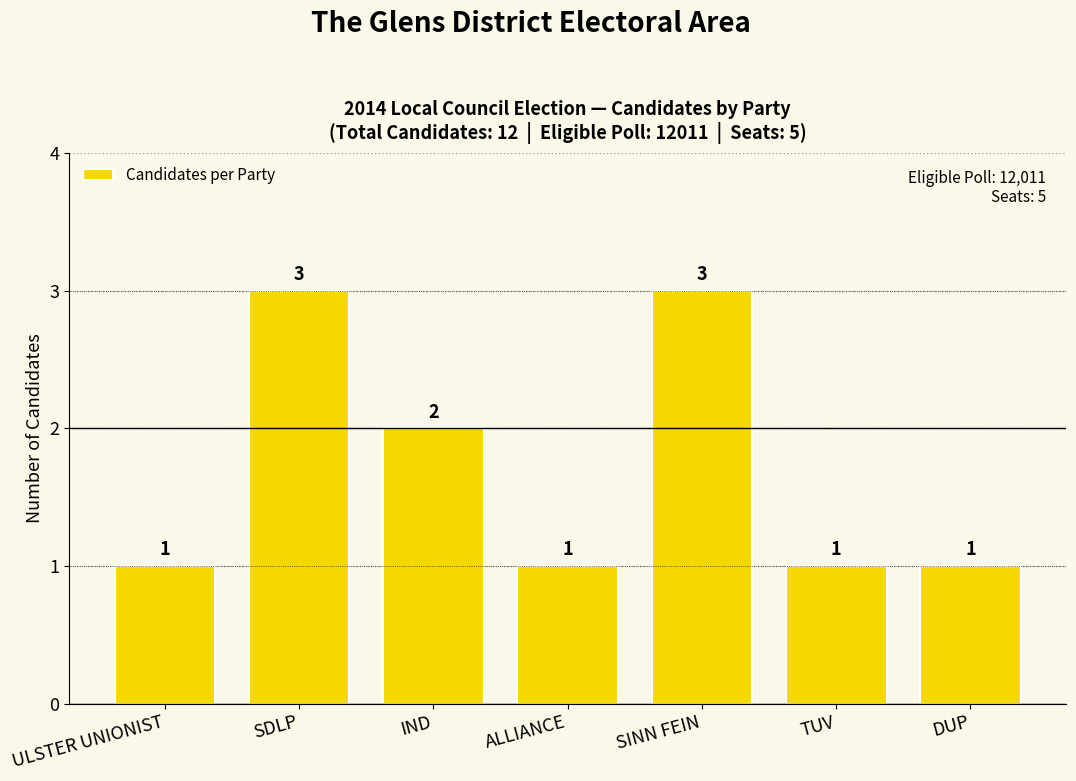

What is the difference between the second highest and minimum values?

2